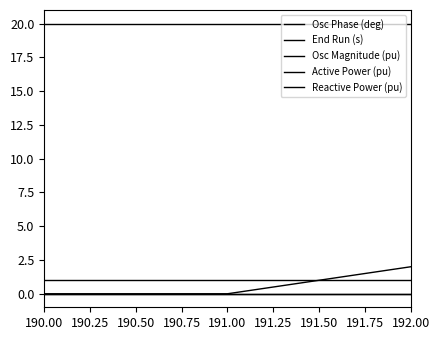

Where is Osc Phase (deg) nearest to the value 1?

190.00